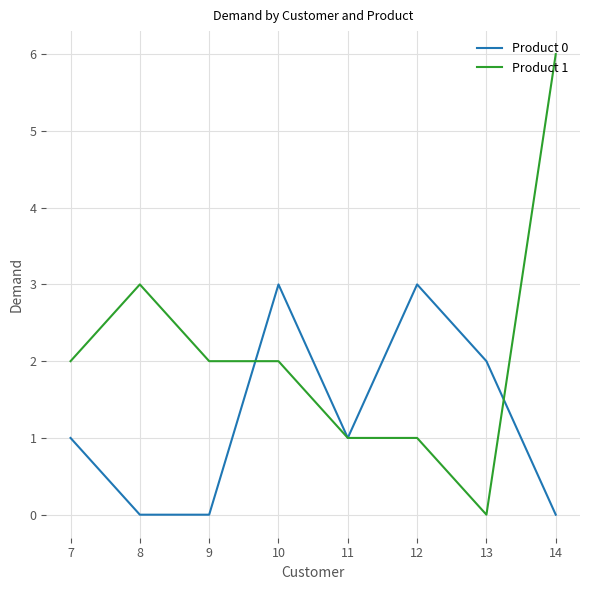

True or false: Product 0 has a value of 1 at 10.

False